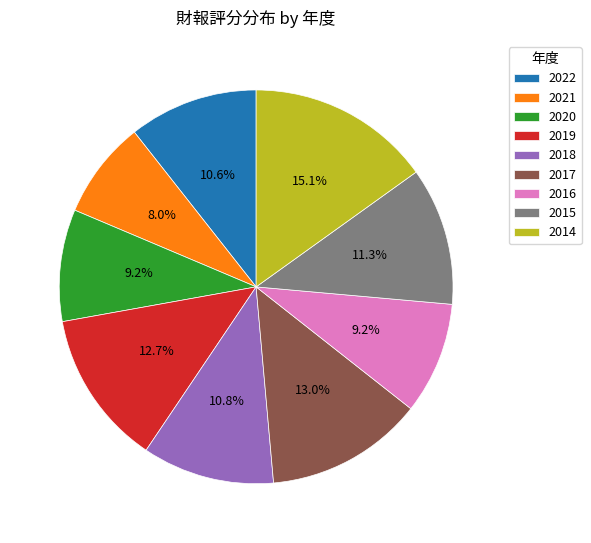

How many slices are in this pie chart?

9